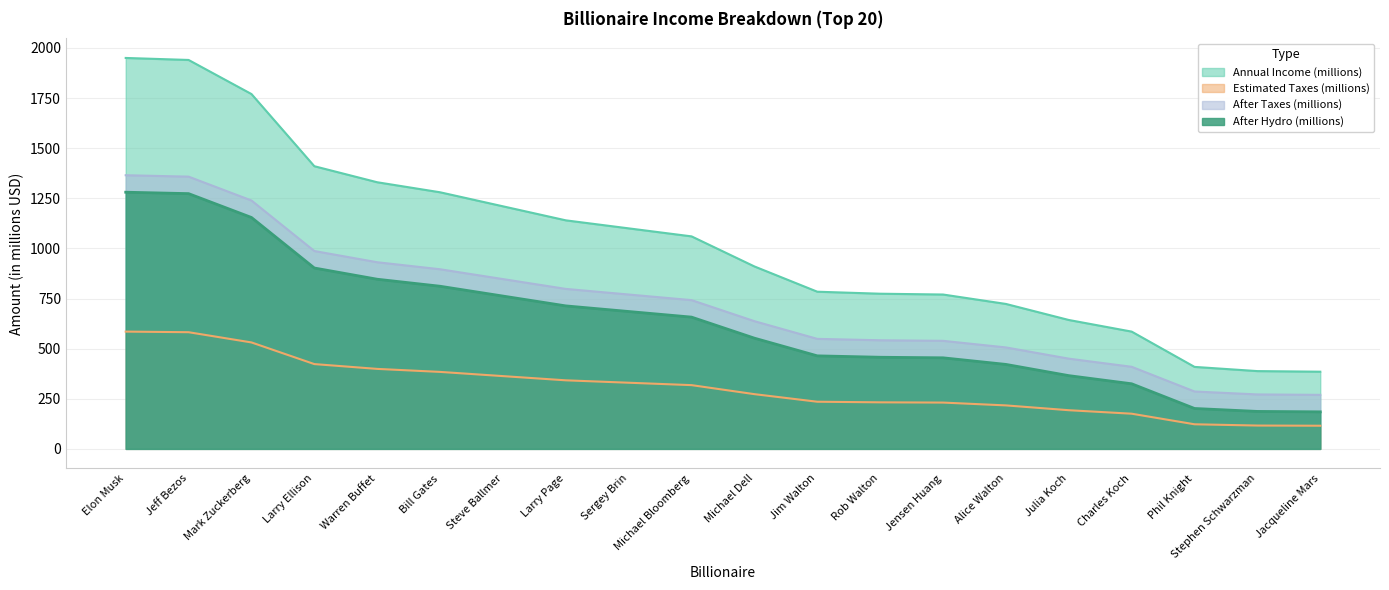

What is the average value of the After Hydro (millions) series?

634.9